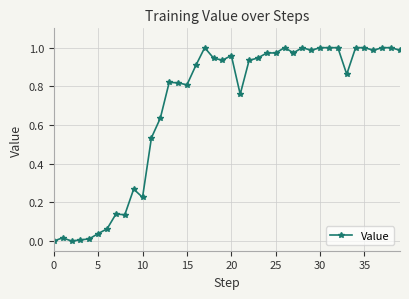

True or false: there are more than 2 points higher than both neighbors.

True